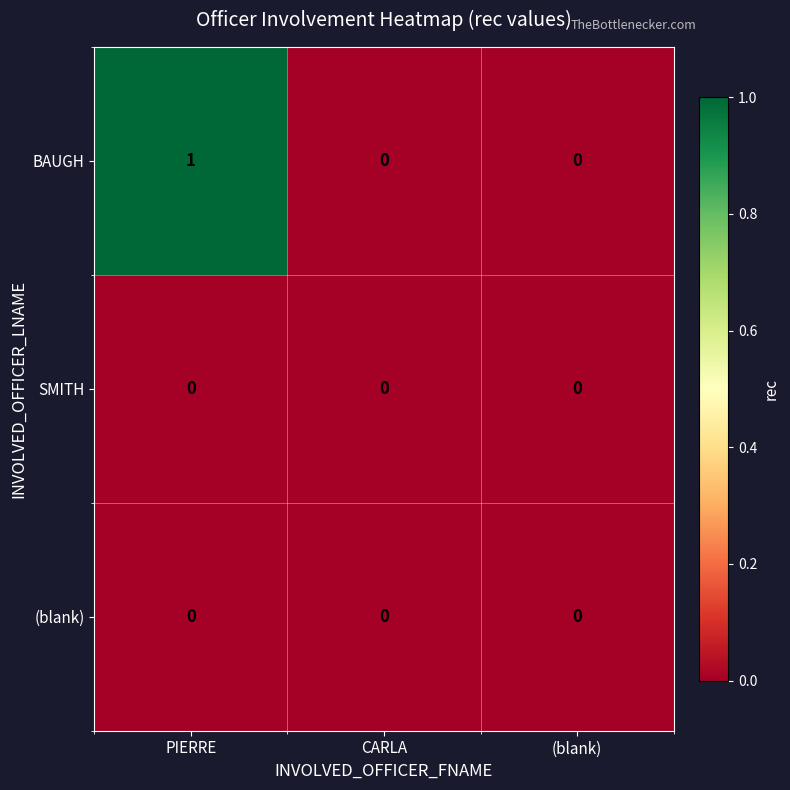

Which series has the widest spread of values?

BAUGH